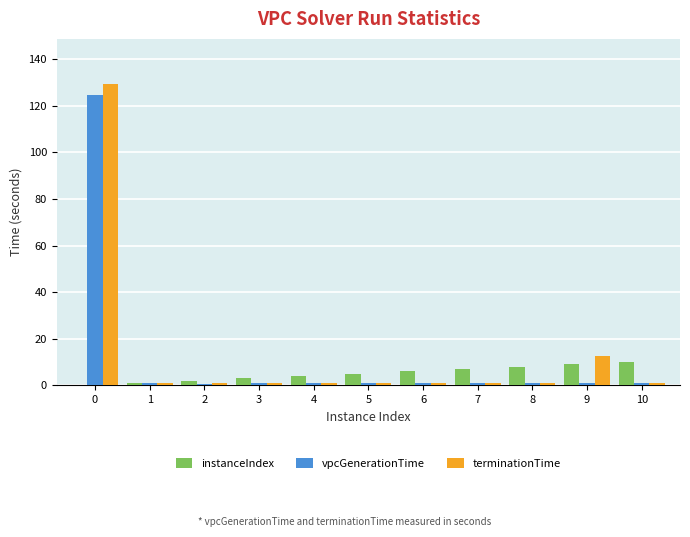

What is the average value of the terminationTime series?

13.7